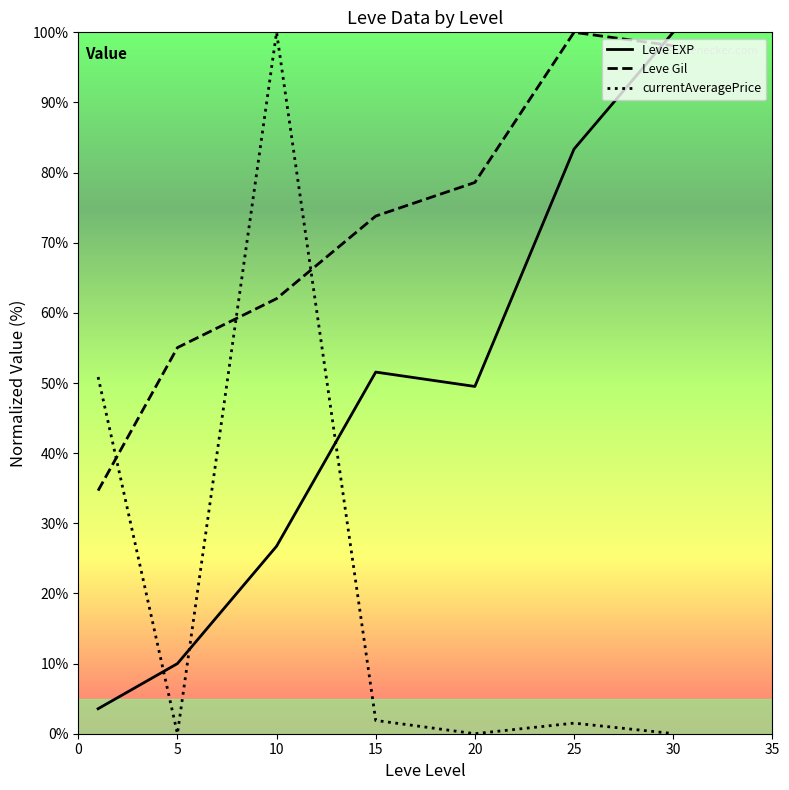

How many times do currentAveragePrice and Leve Gil cross each other?

3